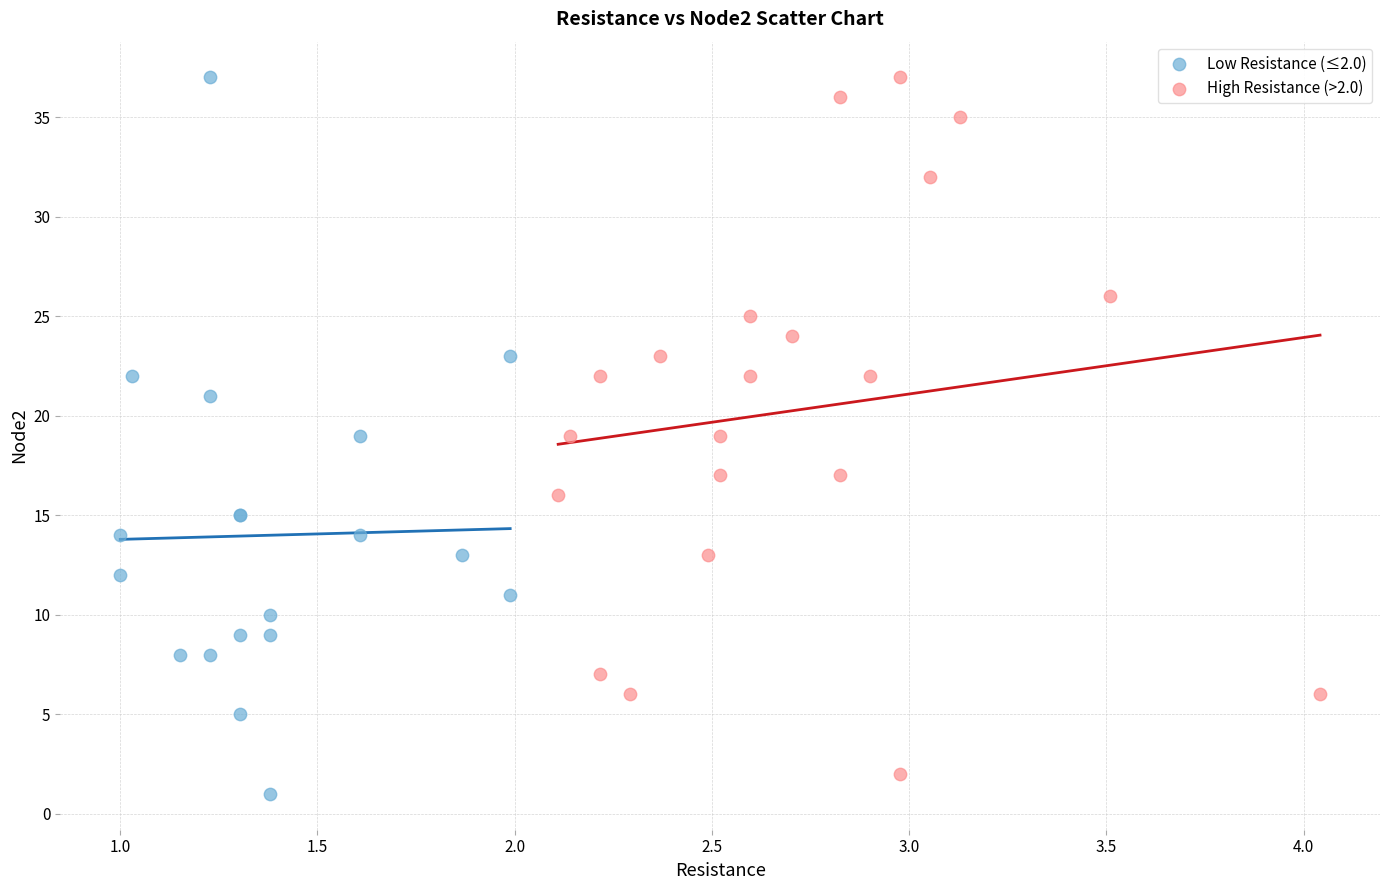

What are all the series names shown in the legend?

Low Resistance (≤2.0), High Resistance (>2.0)